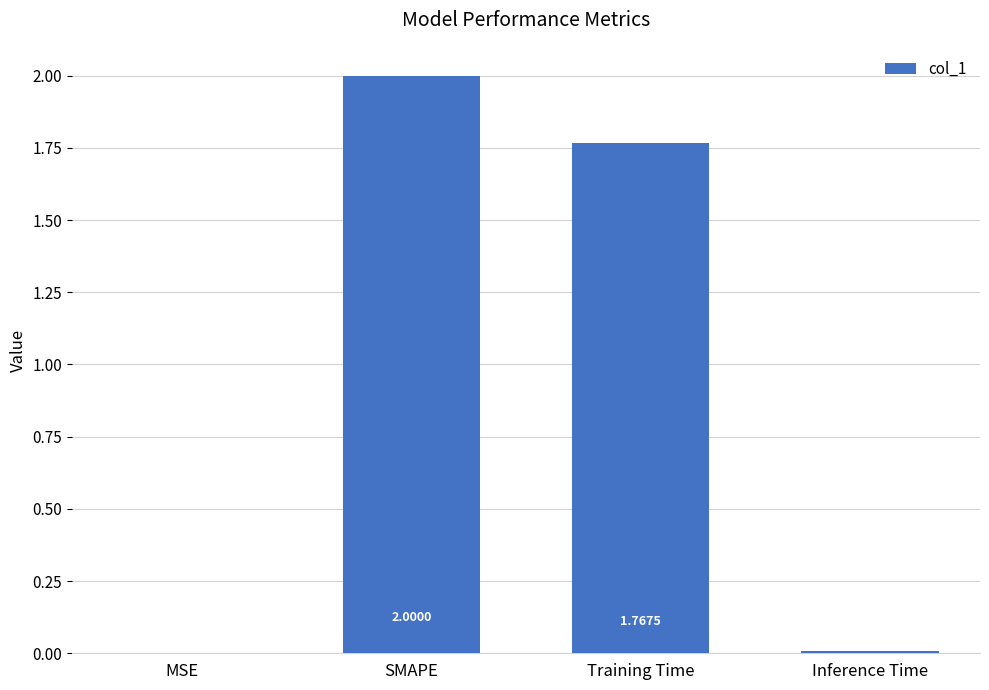

What is the sum of the values at SMAPE and Training Time?

3.8